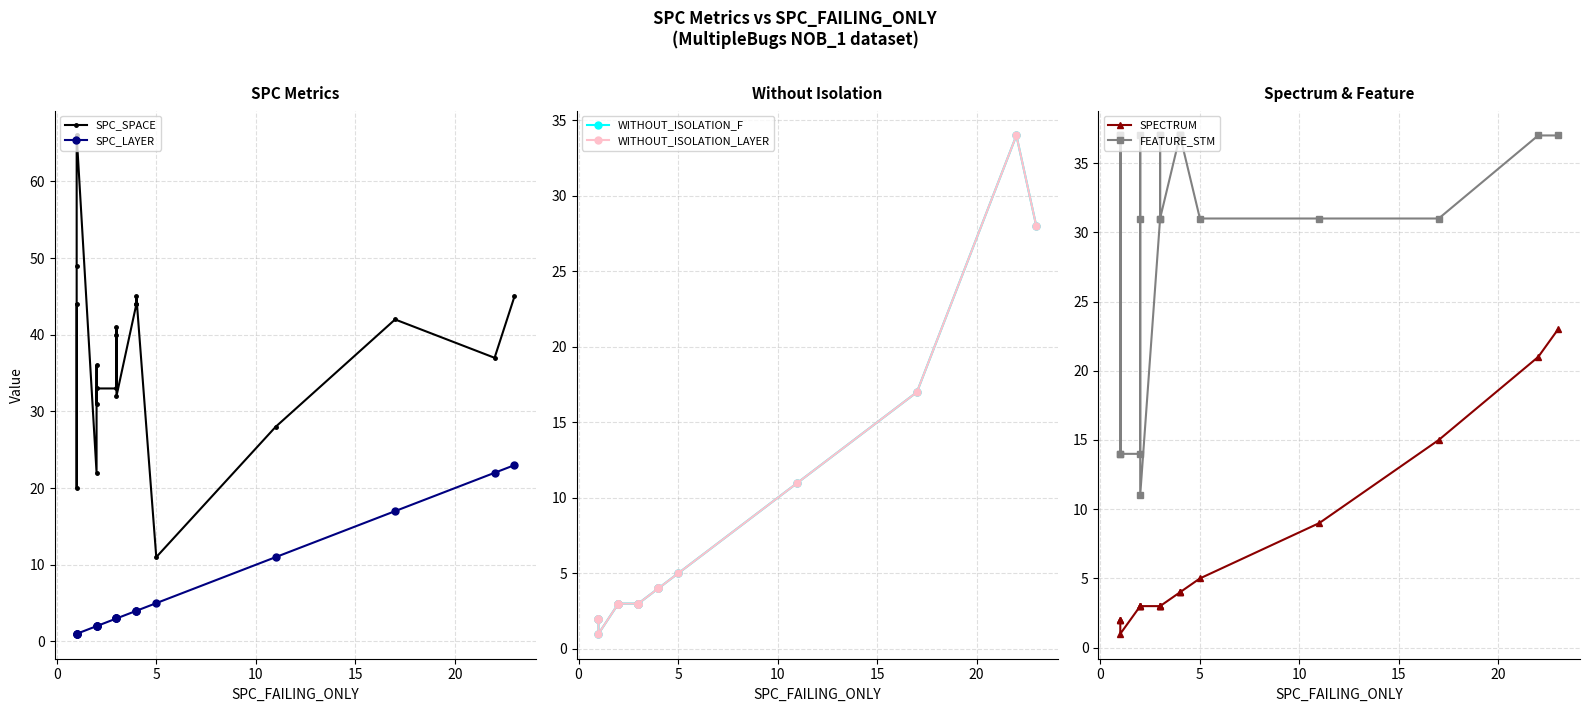

What is the average value of the SPC_LAYER series?

6